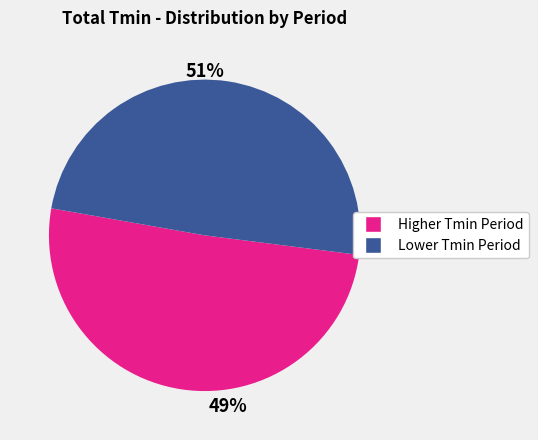

Does any single category account for the majority?

No